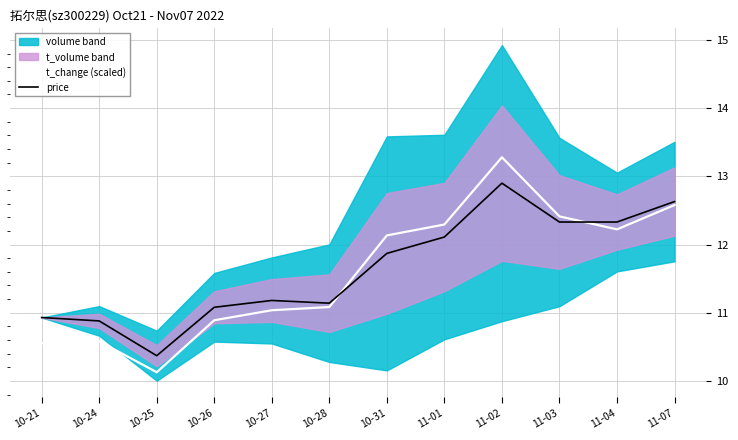

At which label does t_change (scaled) first exceed 12?

10-31